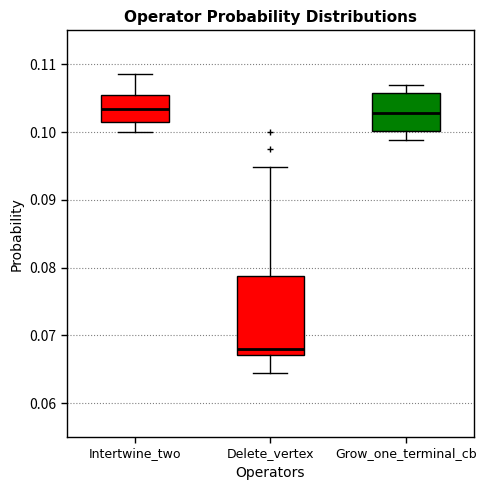

Reading left to right, read every box against the y-axis: the position of its median line, the range the box covers, and the ends of its whiskers. The values are not printed on the chart, so give them approximately, as read against the axis.

Intertwine_two: median 0.103, box 0.102 to 0.105, whiskers 0.100 to 0.109
Delete_vertex: median 0.068, box 0.067 to 0.079, whiskers 0.064 to 0.095
Grow_one_terminal_cb: median 0.103, box 0.100 to 0.106, whiskers 0.099 to 0.107